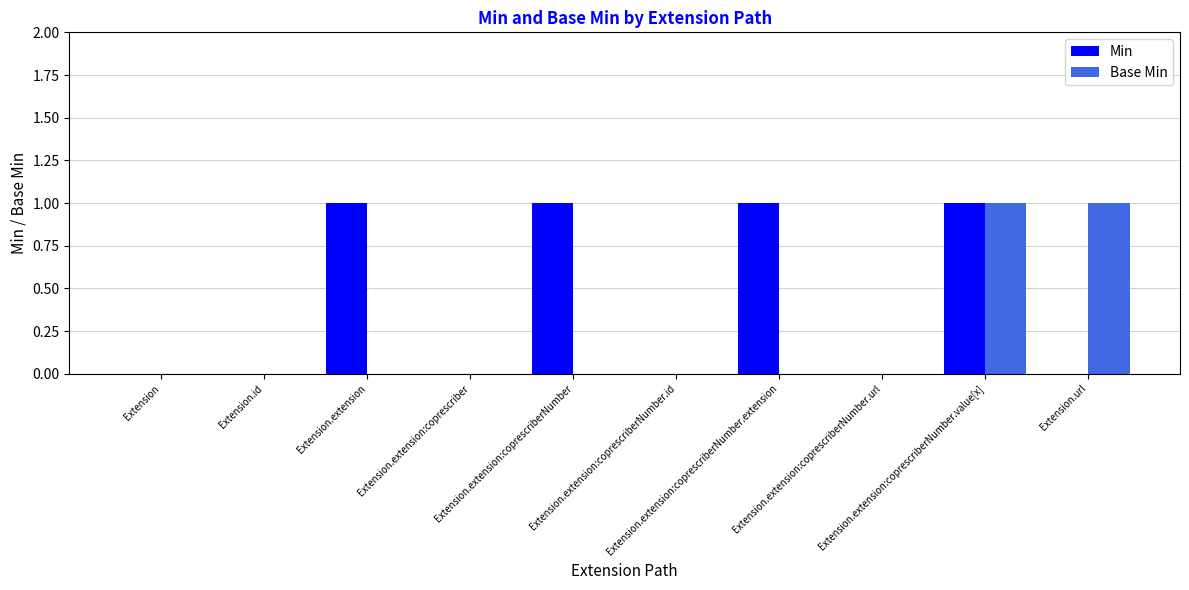

The value of Min at Extension.extension:coprescriberNumber.value[x] is 2. True or false?

False